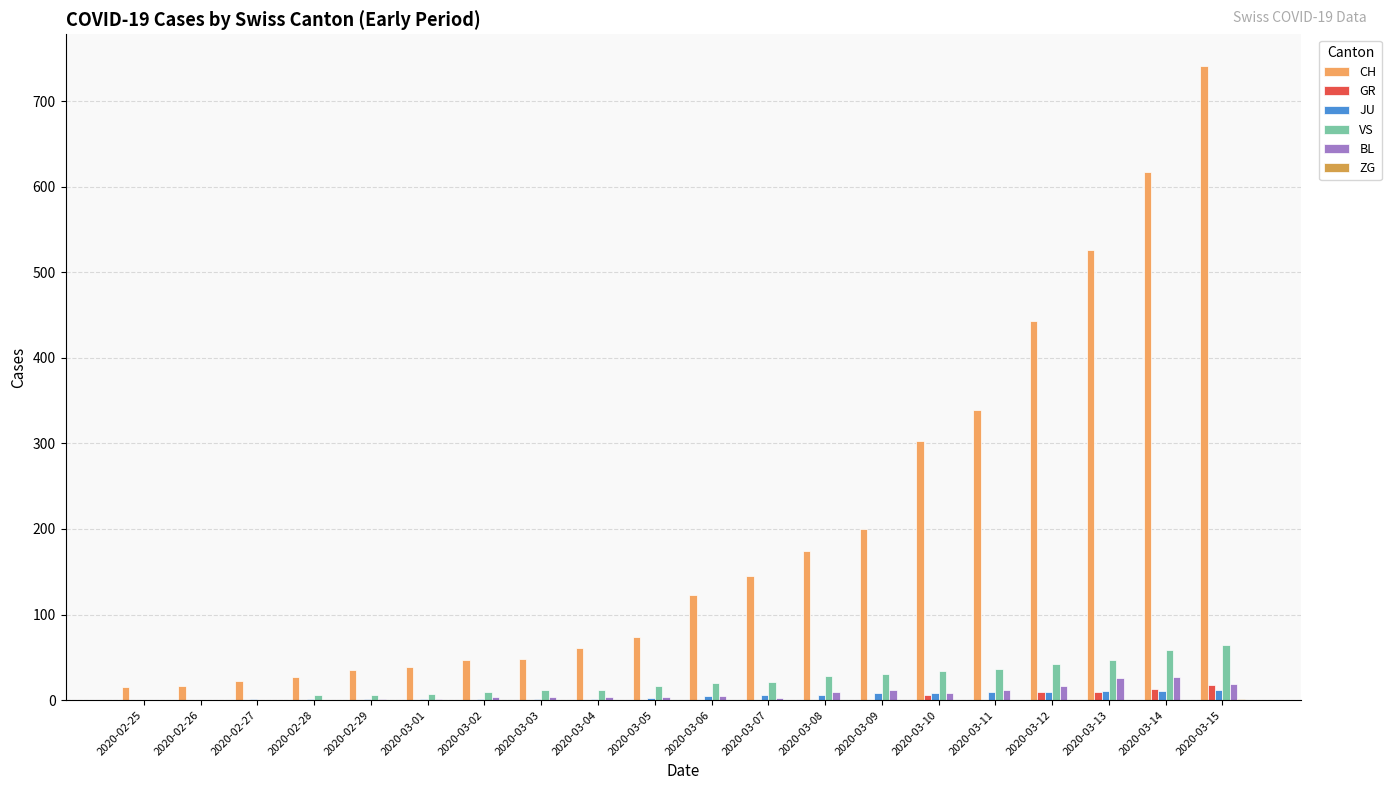

Read the VS value at 2020-03-01, to the nearest 5.

5